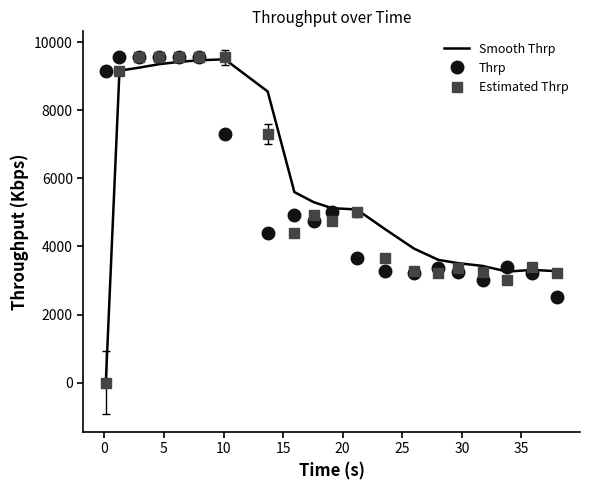

Which series has the widest spread of values?

Estimated Thrp